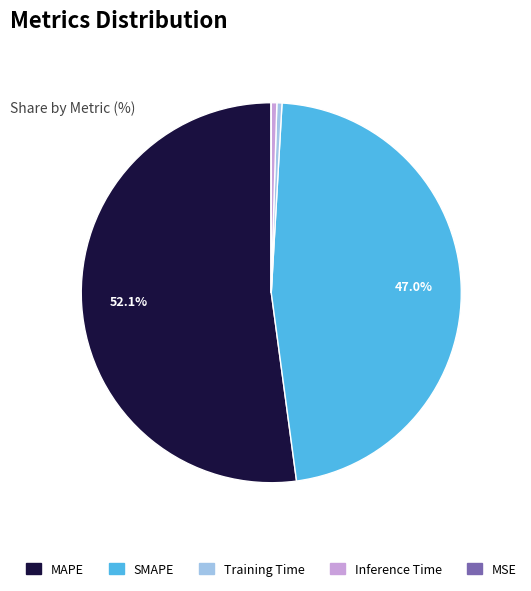

Which slice is the largest?

MAPE